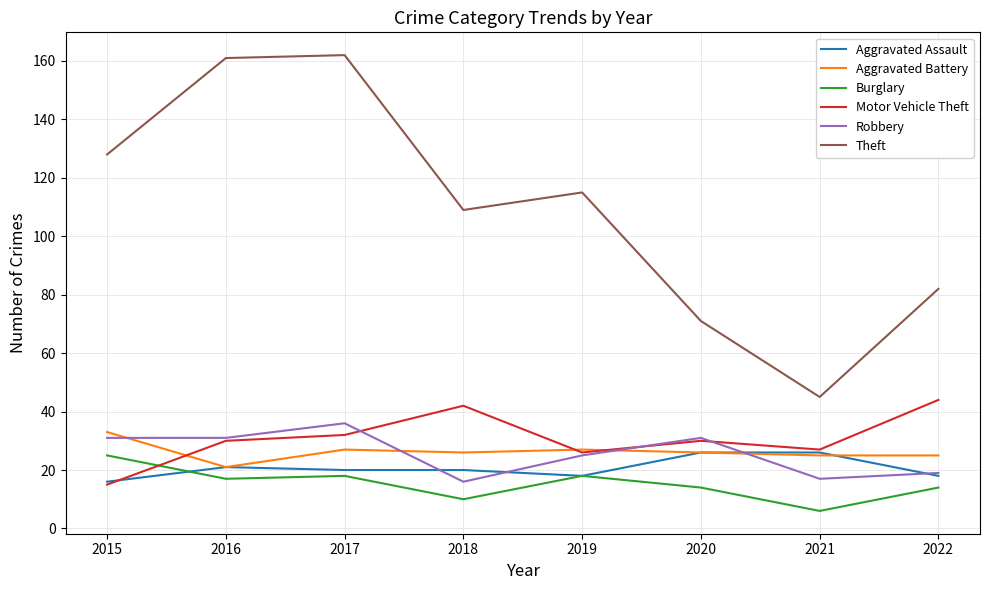

Which series has the largest total across all categories?

Theft